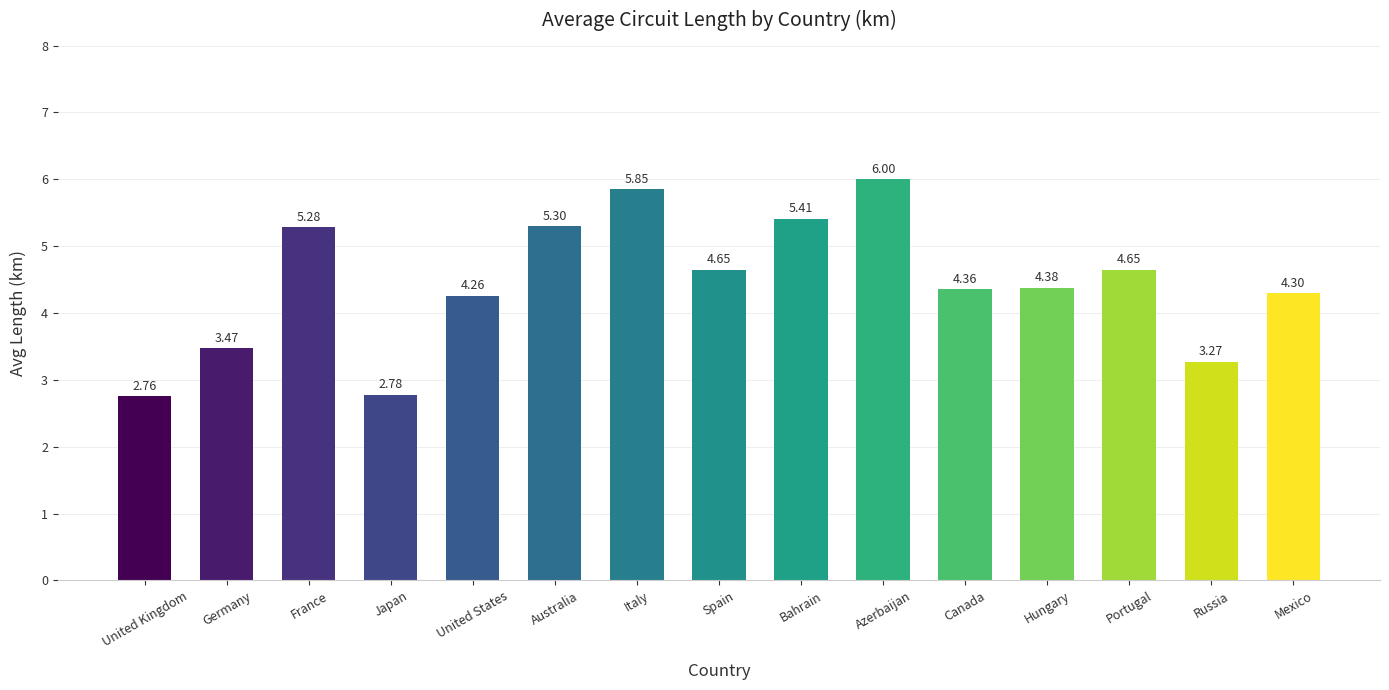

Which category has the lowest value across all series?

United Kingdom